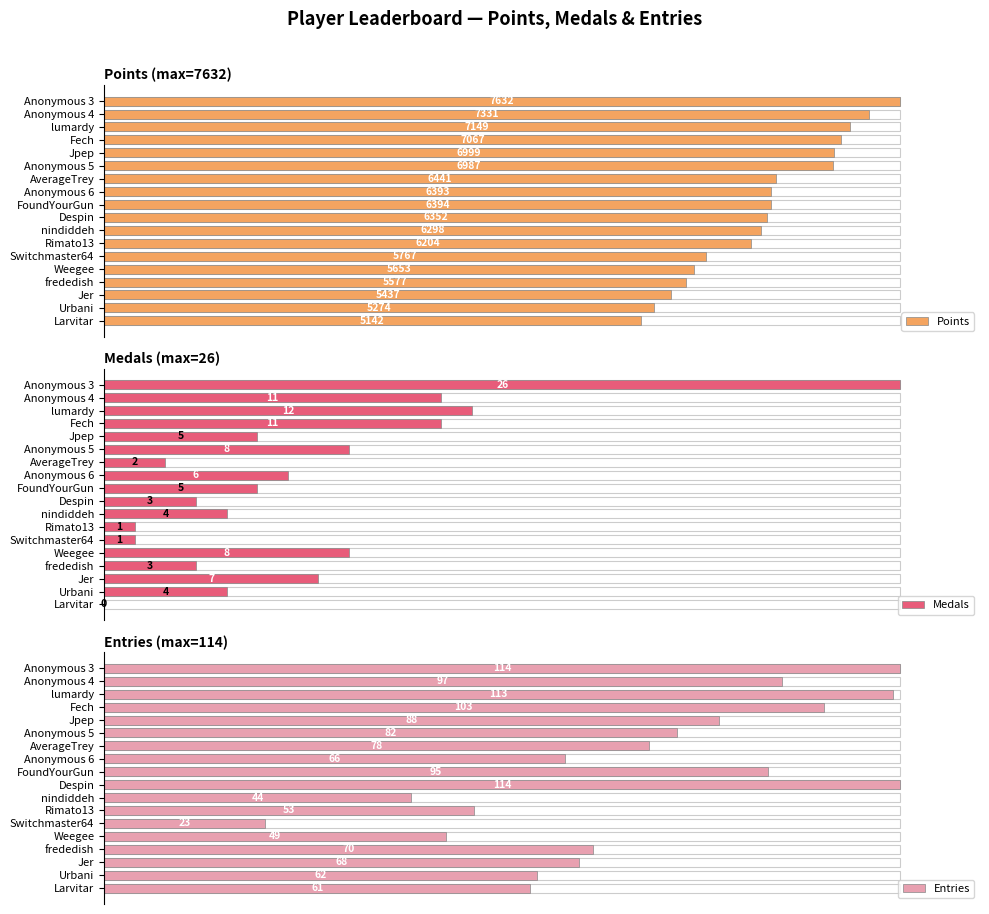

How many bars are there in each group?

3